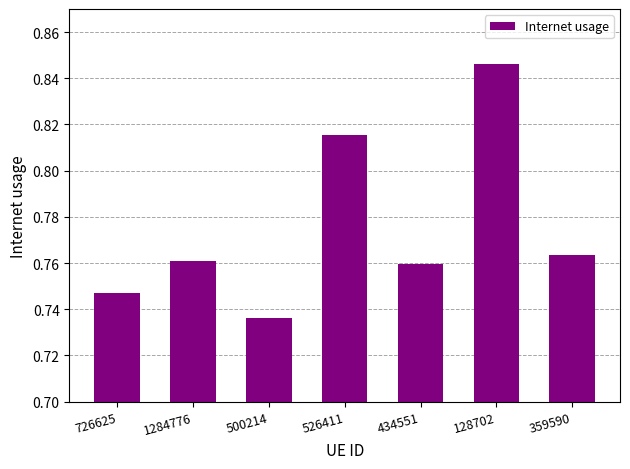

What is the label of the 5th bar from the right?

500214